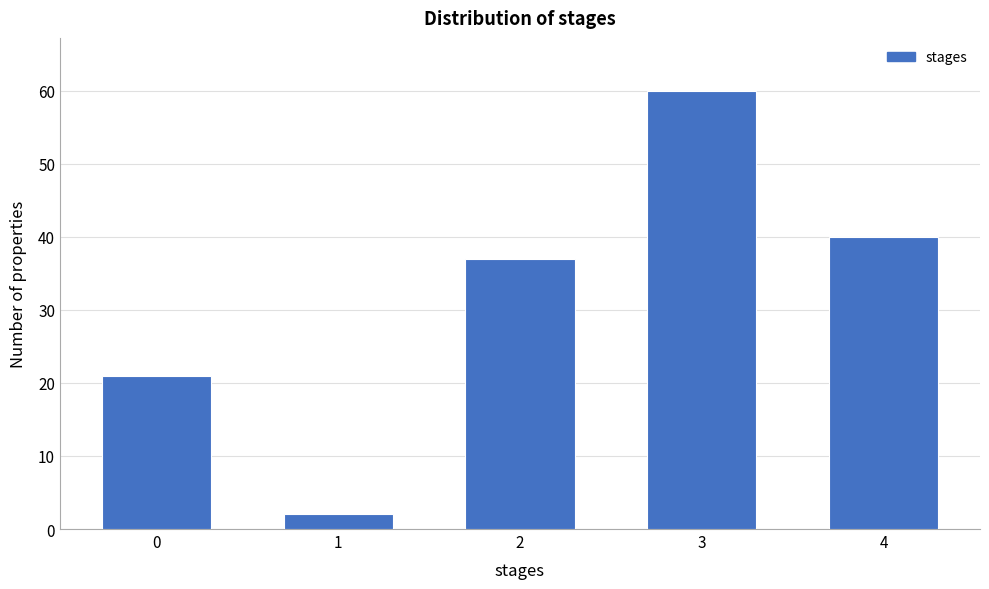

Reading left to right, list all the values displayed in this chart.

0=21	1=2	2=37	3=60	4=40